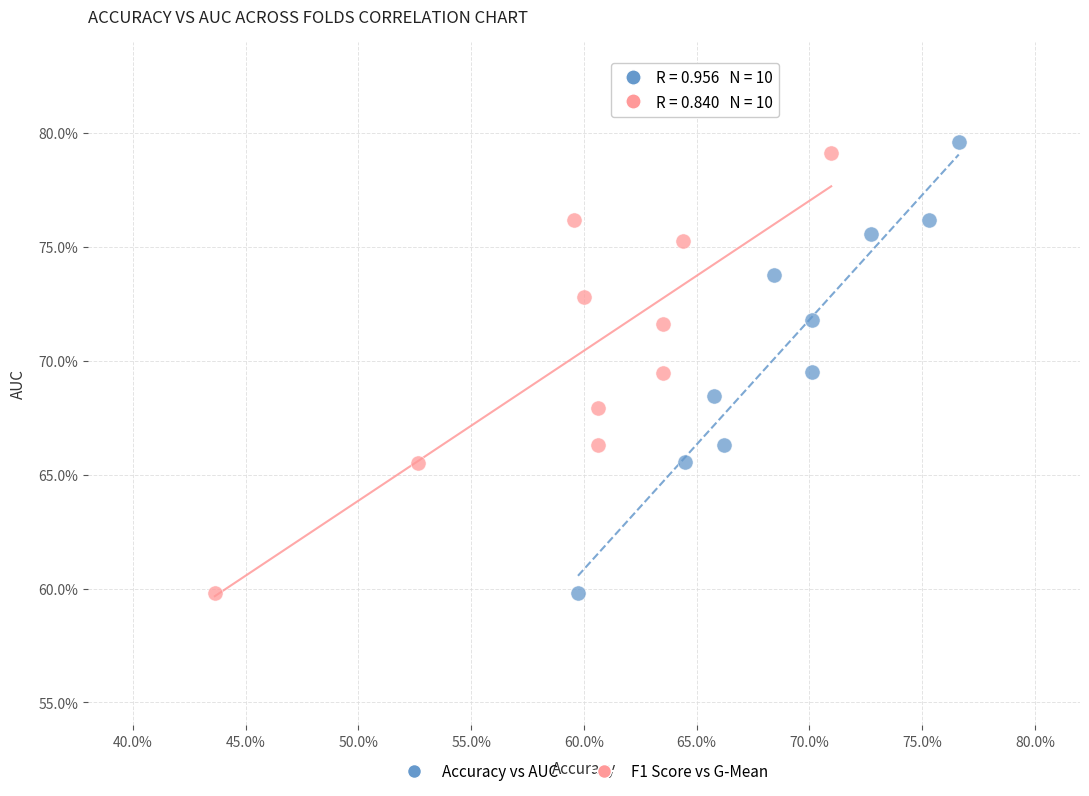

Which series has the largest Y range (max minus min)?

Accuracy vs AUC